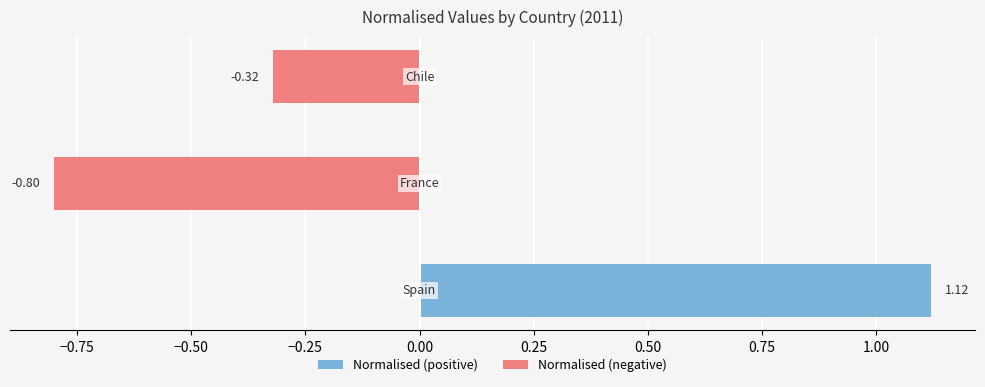

Rank the categories by value from highest to lowest.

Spain, Chile, France